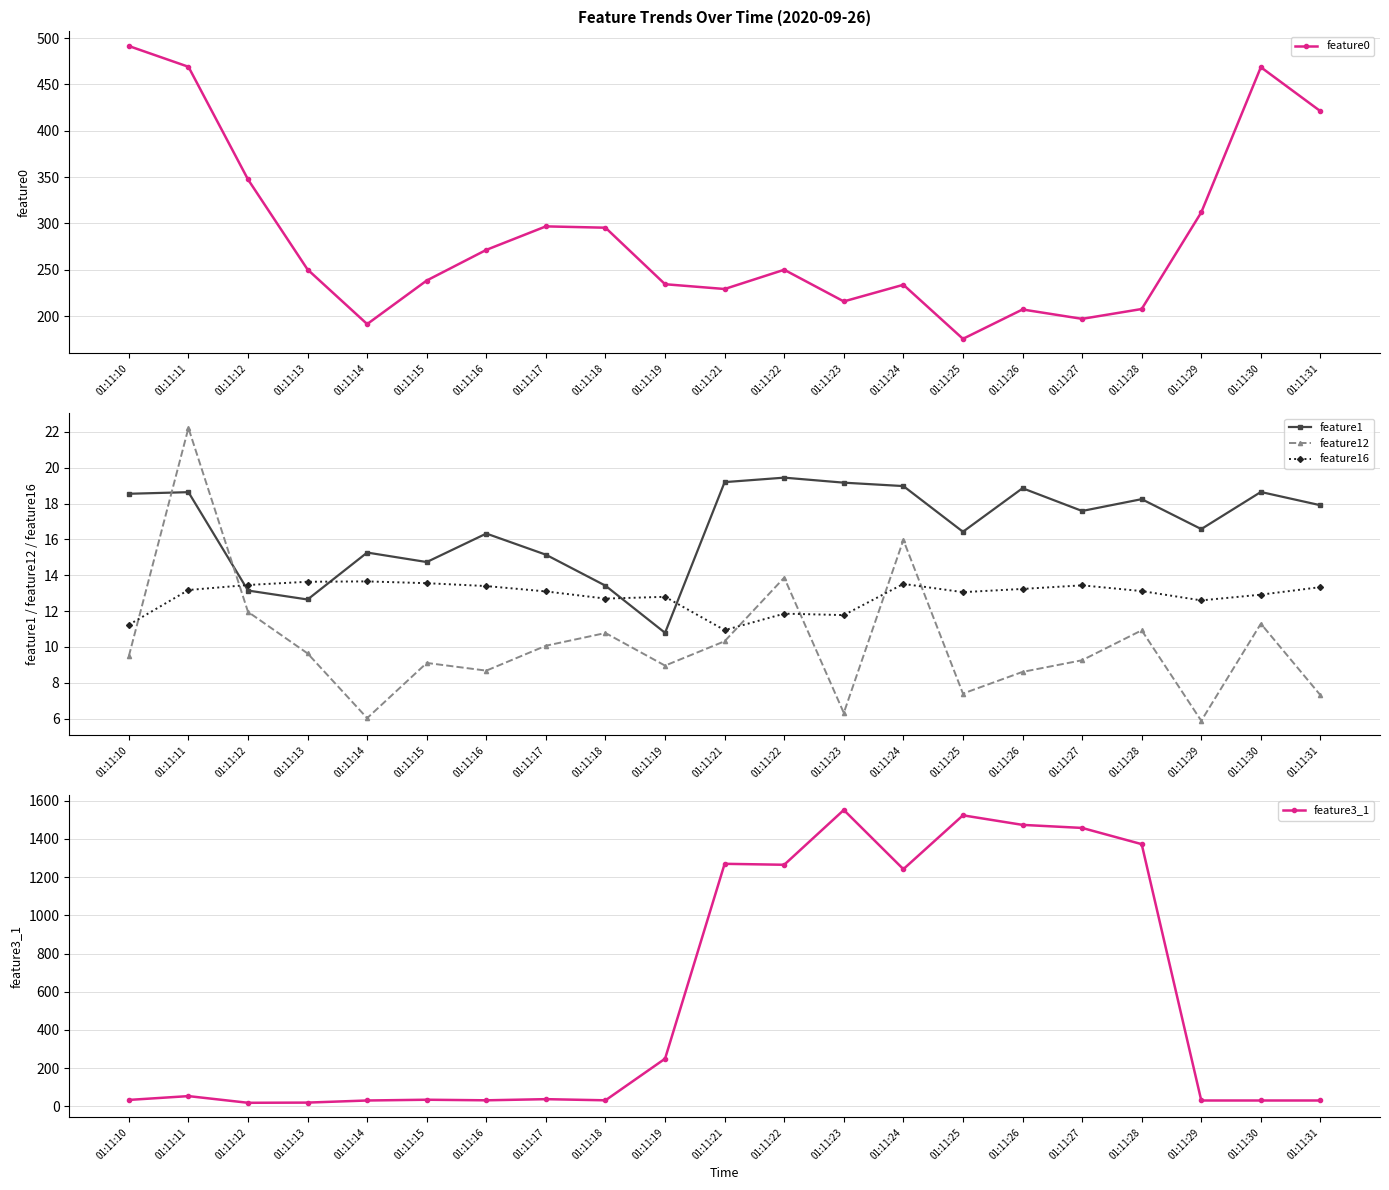

Where does the feature0 series first go above 250?

01:11:10